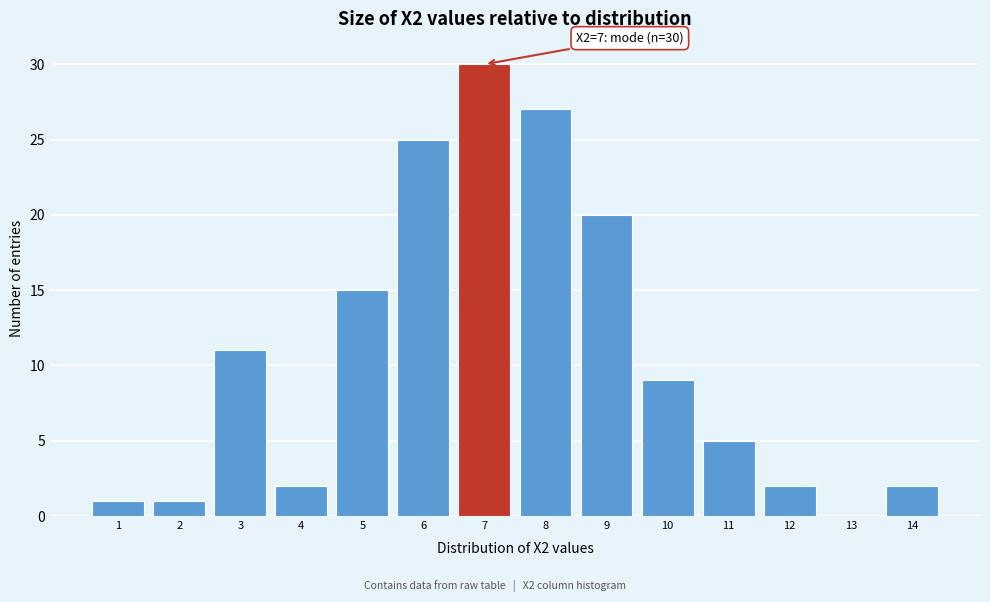

Which range on the x-axis has the tallest bar?

6.5 to 7.5